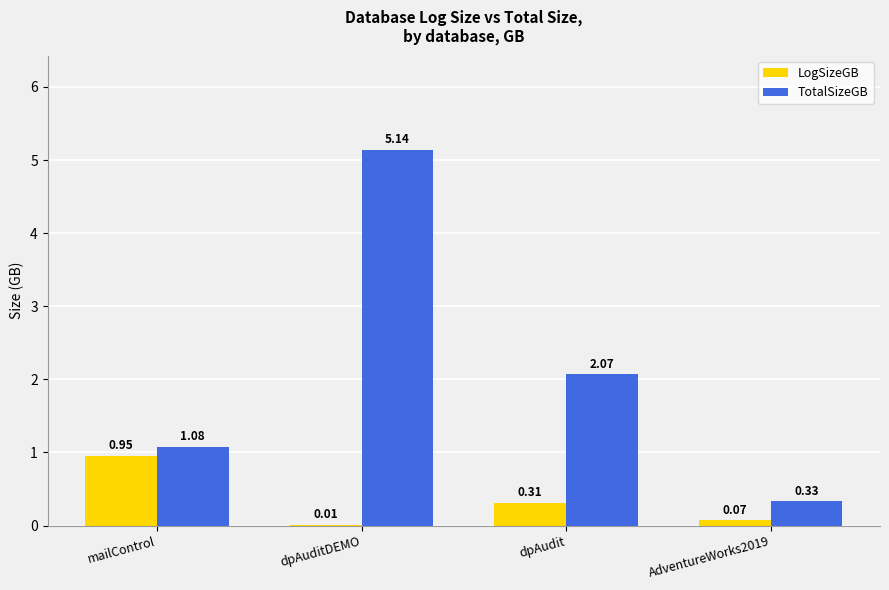

At which label does TotalSizeGB reach its peak?

dpAuditDEMO